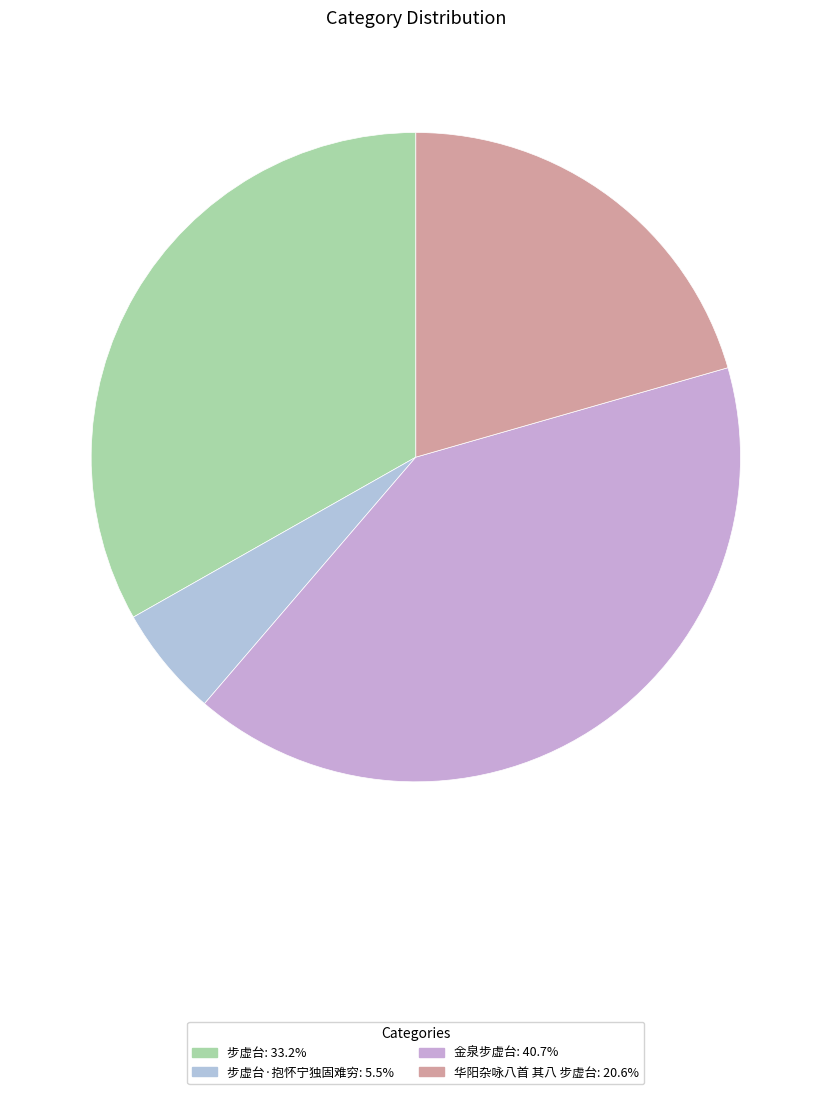

Rank the categories by value from lowest to highest.

步虚台·抱怀宁独固难穷, 华阳杂咏八首 其八 步虚台, 步虚台, 金泉步虚台